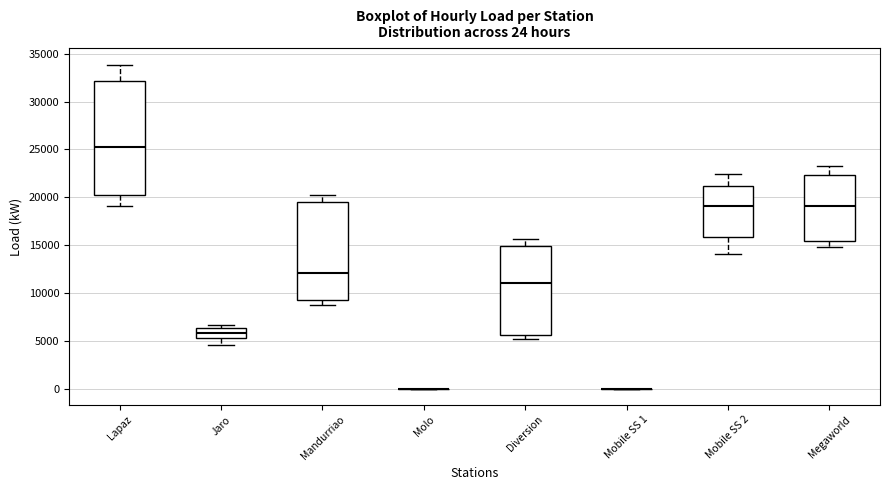

Which box is the tallest, from its lower edge to its upper edge?

Lapaz